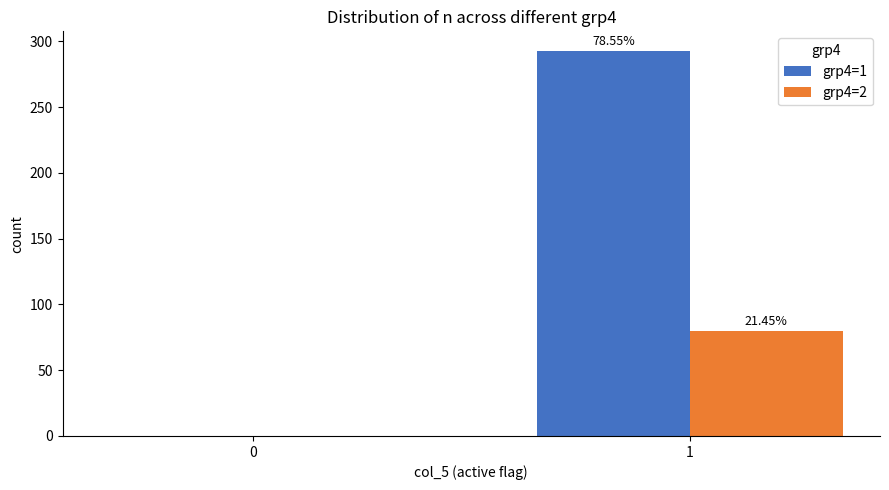

Reading left to right, extract all data points from this chart.

grp4=1: 0=0	1=293
grp4=2: 0=0	1=80